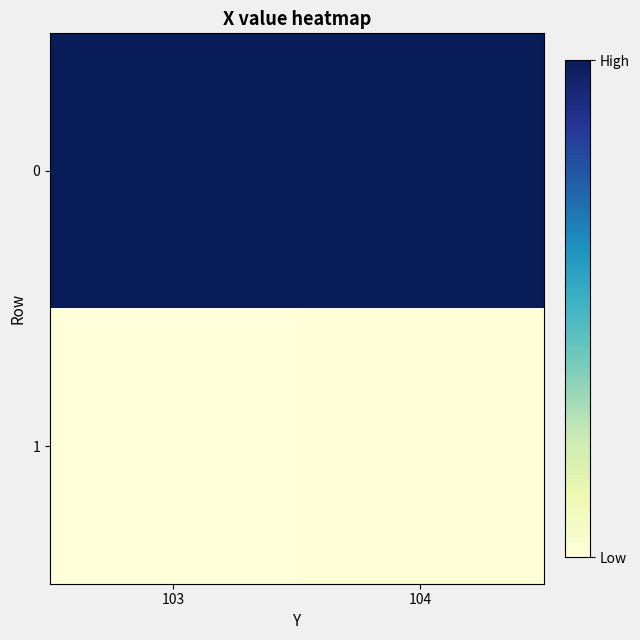

What is the spread (max minus min) of values at 104?

65